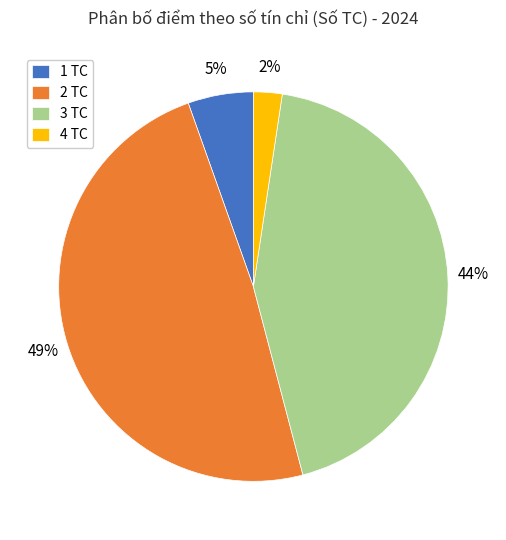

Rank the categories by value from highest to lowest.

2 TC, 3 TC, 1 TC, 4 TC